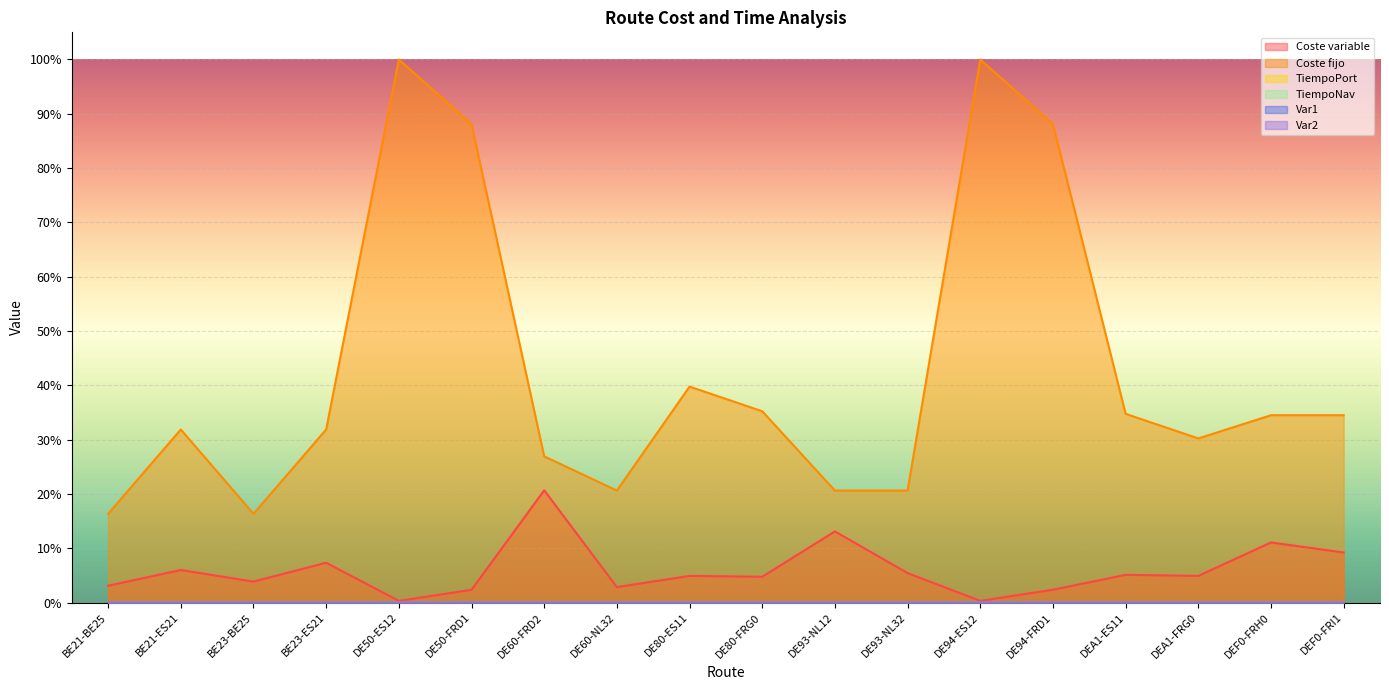

What position from the right is DE50-ES12?

14